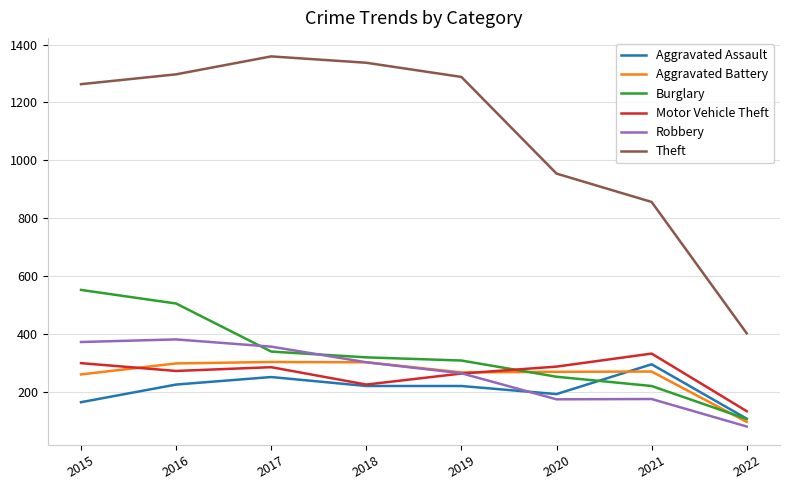

Read the Burglary value at 2017, to the nearest 10.

340